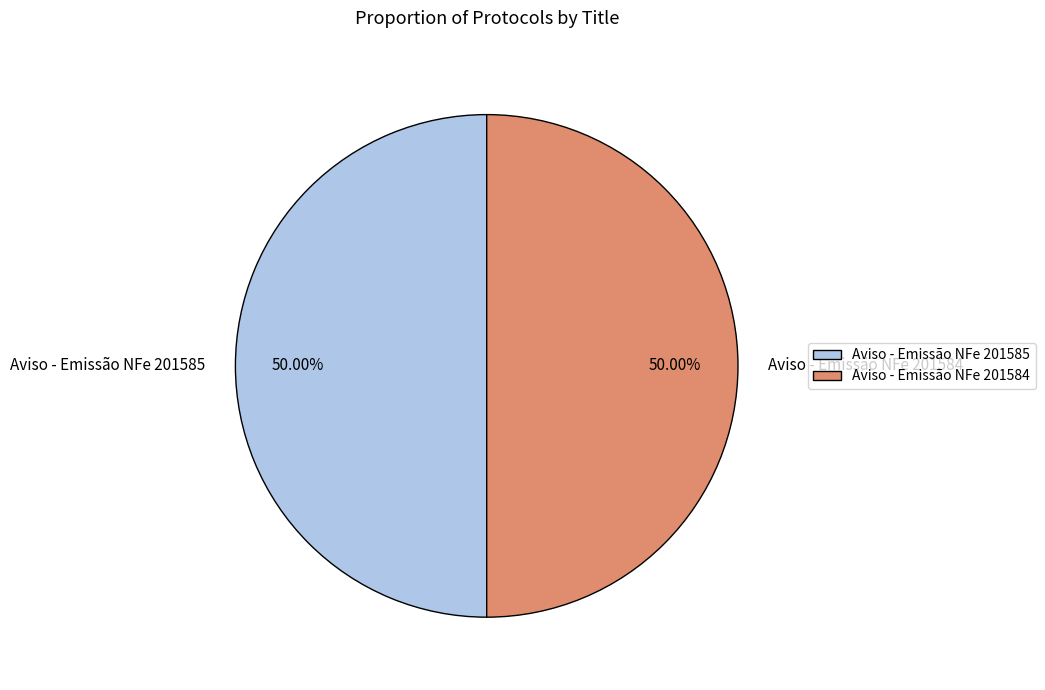

Count the number of slices in the pie.

2